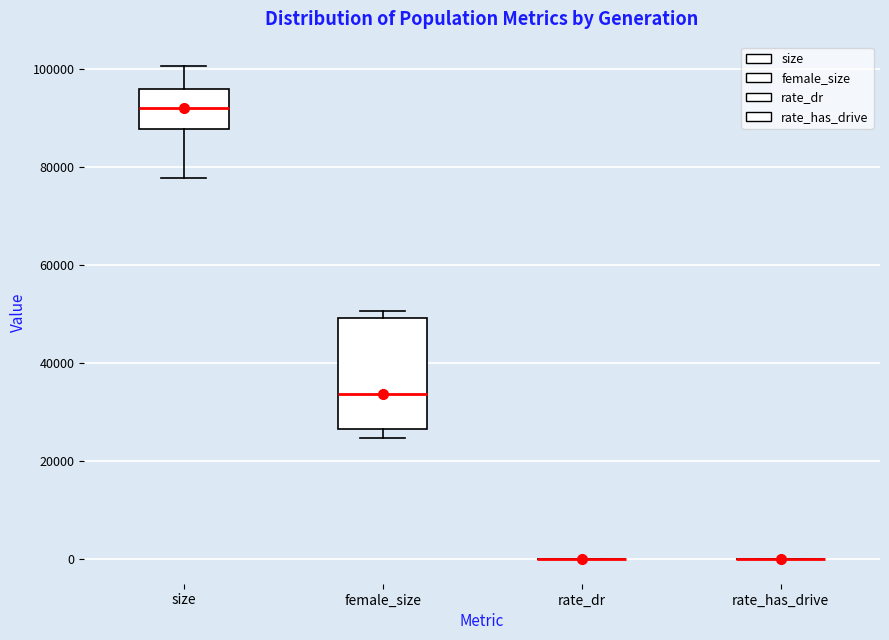

Reading left to right, transcribe this box plot: for each box, give where its median line is, the range the box spans, and where its two whiskers end, as read against the y-axis. The values are not printed on the chart, so give them approximately, as read against the axis.

size: median 92000, box 88000 to 96000, whiskers 78000 to 100000
female_size: median 34000, box 26000 to 50000, whiskers 24000 to 50000 (just above the box's upper edge)
rate_dr: box collapsed to a line at 0, whiskers 0 to 0
rate_has_drive: box collapsed to a line at 0, whiskers 0 to 0